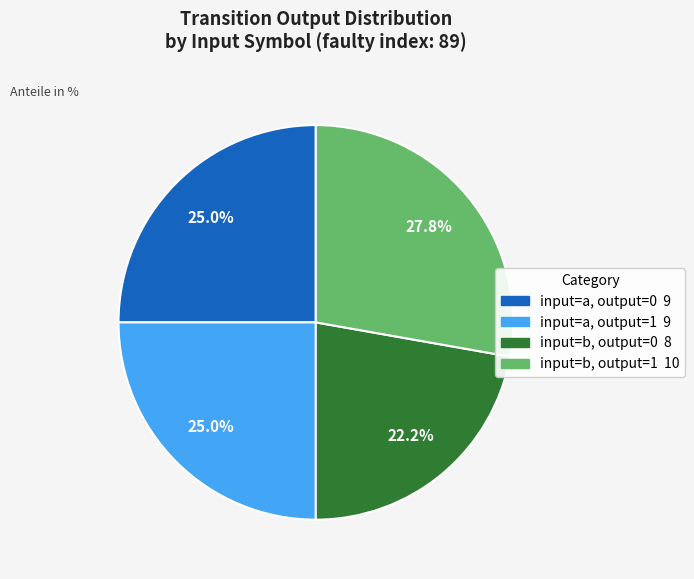

Is there any slice that represents more than half of the pie?

No